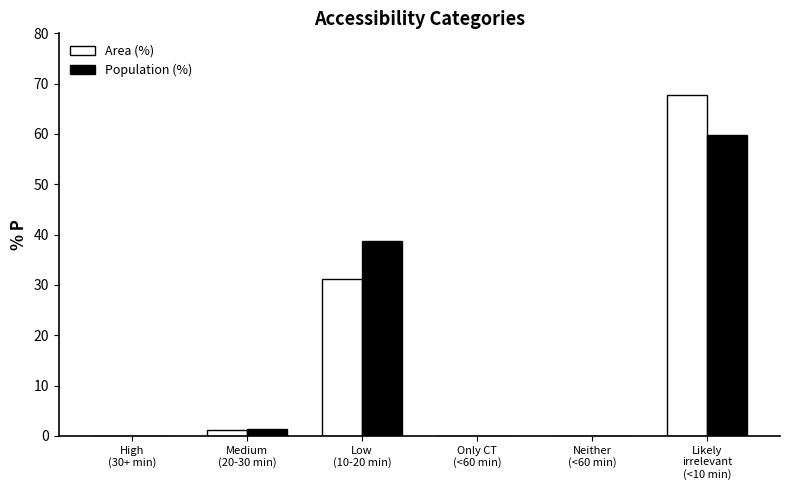

What is the highest value of the Population (%) series?

59.8